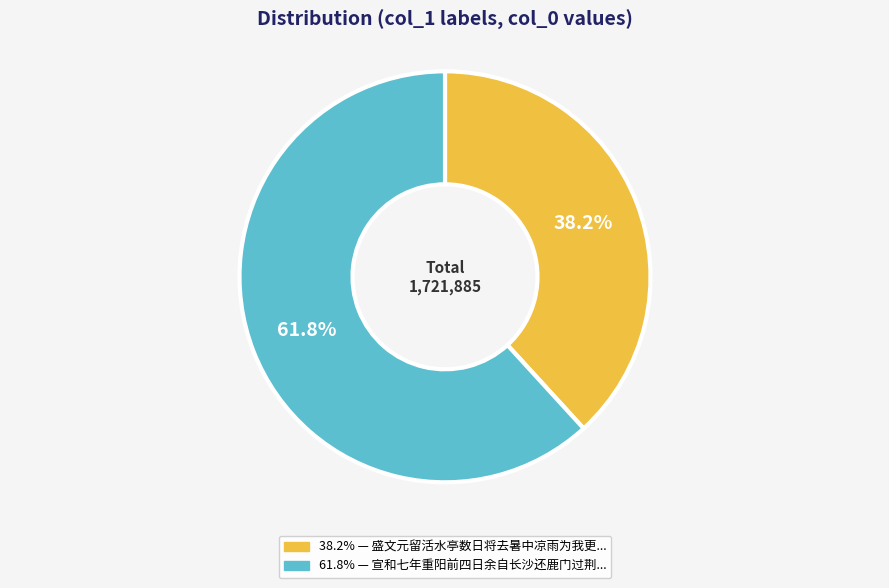

To the nearest percent, what is the difference between the largest and smallest slice percentages?

24%